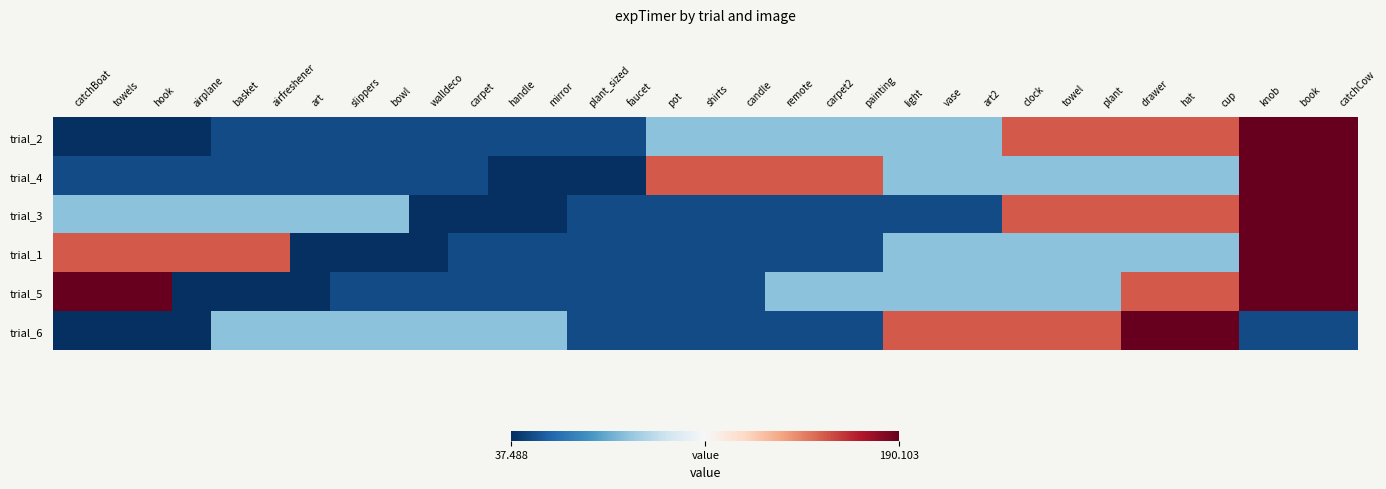

Reading right to left, transcribe all the data shown in this chart.

trial_2: catchCow=190.1	book=190.1	knob=190.1	cup=160.6	hat=160.6	drawer=160.6	plant=160.6	towel=160.6	clock=160.6	art2=82.3	vase=82.3	light=82.3	painting=82.3	carpet2=82.3	remote=82.3	candle=82.3	shirts=82.3	pot=82.3	faucet=45.7	plant_sized=45.7	mirror=45.7	handle=45.7	carpet=45.7	walldeco=45.7	bowl=45.7	slippers=45.7	art=45.7	airfreshener=45.7	basket=45.7	airplane=37.5	hook=37.5	towels=37.5	catchBoat=37.5
trial_4: catchCow=190.1	book=190.1	knob=190.1	cup=82.3	hat=82.3	drawer=82.3	plant=82.3	towel=82.3	clock=82.3	art2=82.3	vase=82.3	light=82.3	painting=160.6	carpet2=160.6	remote=160.6	candle=160.6	shirts=160.6	pot=160.6	faucet=37.5	plant_sized=37.5	mirror=37.5	handle=37.5	carpet=45.7	walldeco=45.7	bowl=45.7	slippers=45.7	art=45.7	airfreshener=45.7	basket=45.7	airplane=45.7	hook=45.7	towels=45.7	catchBoat=45.7
trial_3: catchCow=190.1	book=190.1	knob=190.1	cup=160.6	hat=160.6	drawer=160.6	plant=160.6	towel=160.6	clock=160.6	art2=45.7	vase=45.7	light=45.7	painting=45.7	carpet2=45.7	remote=45.7	candle=45.7	shirts=45.7	pot=45.7	faucet=45.7	plant_sized=45.7	mirror=37.5	handle=37.5	carpet=37.5	walldeco=37.5	bowl=82.3	slippers=82.3	art=82.3	airfreshener=82.3	basket=82.3	airplane=82.3	hook=82.3	towels=82.3	catchBoat=82.3
trial_1: catchCow=190.1	book=190.1	knob=190.1	cup=82.3	hat=82.3	drawer=82.3	plant=82.3	towel=82.3	clock=82.3	art2=82.3	vase=82.3	light=82.3	painting=45.7	carpet2=45.7	remote=45.7	candle=45.7	shirts=45.7	pot=45.7	faucet=45.7	plant_sized=45.7	mirror=45.7	handle=45.7	carpet=45.7	walldeco=37.5	bowl=37.5	slippers=37.5	art=37.5	airfreshener=160.6	basket=160.6	airplane=160.6	hook=160.6	towels=160.6	catchBoat=160.6
trial_5: catchCow=190.1	book=190.1	knob=190.1	cup=160.6	hat=160.6	drawer=160.6	plant=82.3	towel=82.3	clock=82.3	art2=82.3	vase=82.3	light=82.3	painting=82.3	carpet2=82.3	remote=82.3	candle=45.7	shirts=45.7	pot=45.7	faucet=45.7	plant_sized=45.7	mirror=45.7	handle=45.7	carpet=45.7	walldeco=45.7	bowl=45.7	slippers=45.7	art=37.5	airfreshener=37.5	basket=37.5	airplane=37.5	hook=190.1	towels=190.1	catchBoat=190.1
trial_6: catchCow=45.7	book=45.7	knob=45.7	cup=190.1	hat=190.1	drawer=190.1	plant=160.6	towel=160.6	clock=160.6	art2=160.6	vase=160.6	light=160.6	painting=45.7	carpet2=45.7	remote=45.7	candle=45.7	shirts=45.7	pot=45.7	faucet=45.7	plant_sized=45.7	mirror=82.3	handle=82.3	carpet=82.3	walldeco=82.3	bowl=82.3	slippers=82.3	art=82.3	airfreshener=82.3	basket=82.3	airplane=37.5	hook=37.5	towels=37.5	catchBoat=37.5